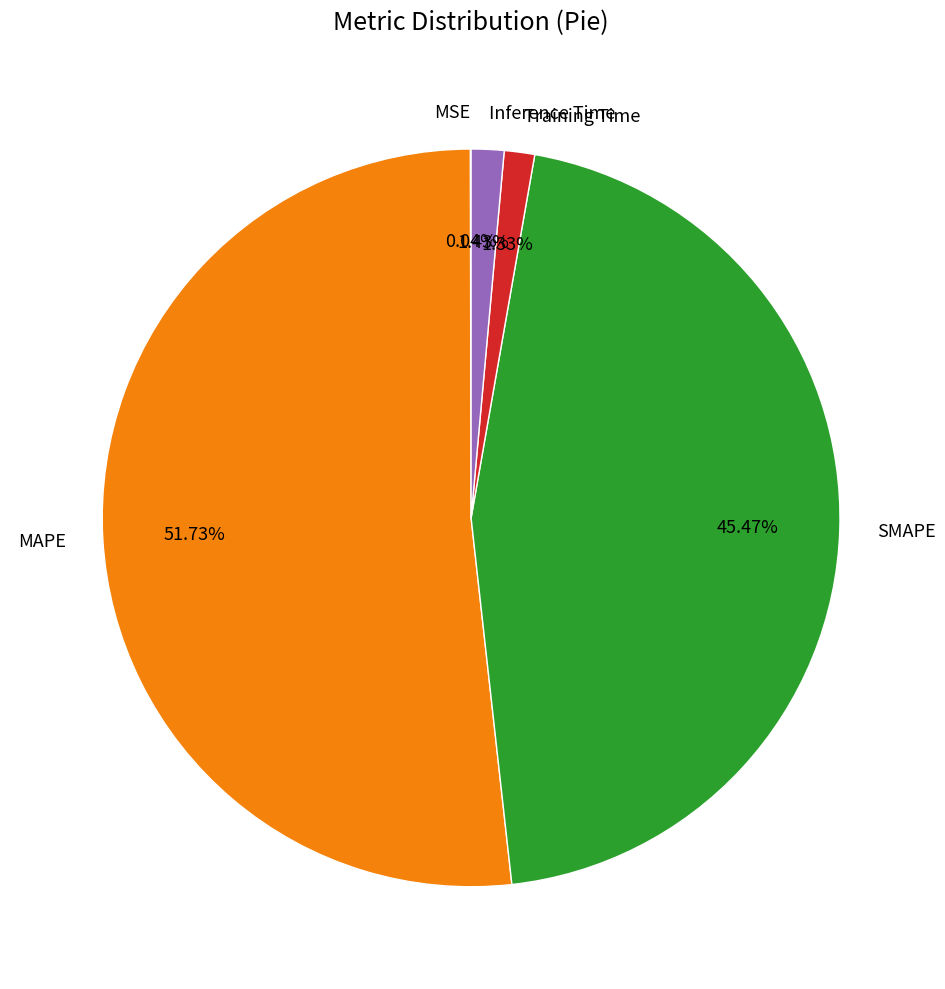

Is it true that Inference Time is 1% of the pie?

True